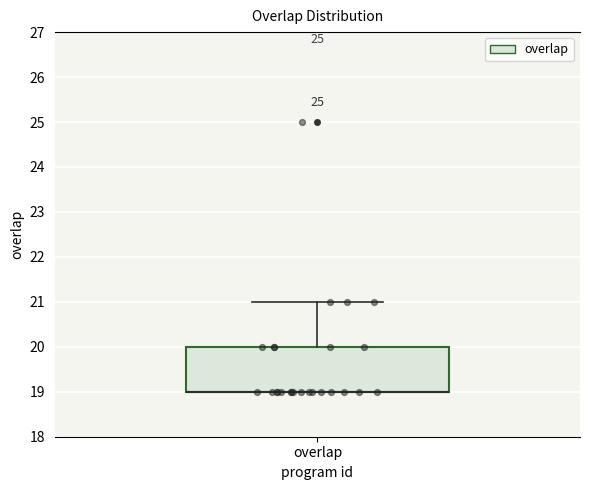

Where is the upper edge of the box for overlap on the y-axis? The values are not printed on the chart, so give them approximately, as read against the axis.

20